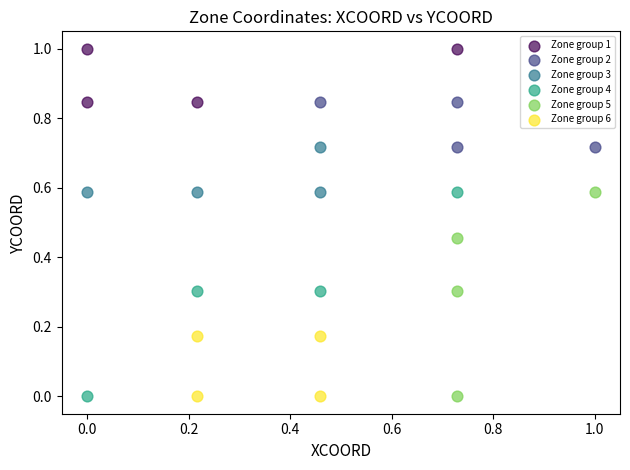

Which series contains the highest Y value?

Zone group 1